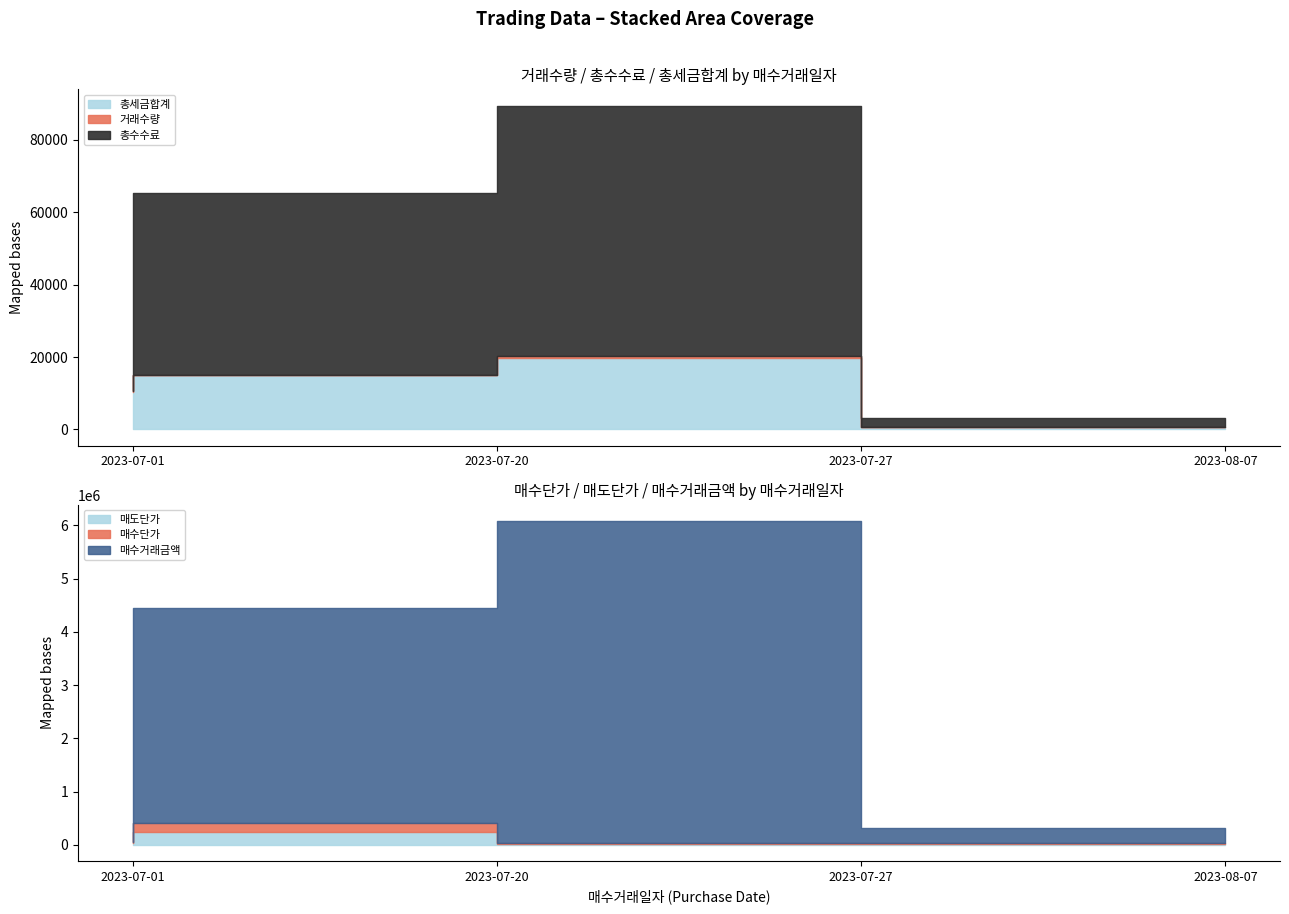

Where is 매수단가 nearest to the value 87375?

2023-07-01